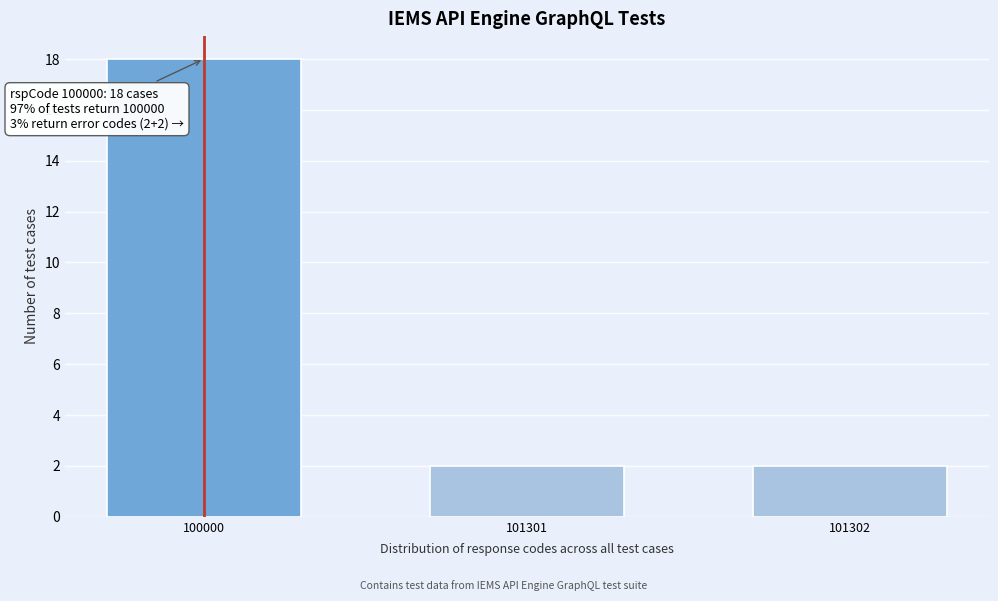

Reading left to right, list all the values displayed in this chart.

100000=18	101301=2	101302=2